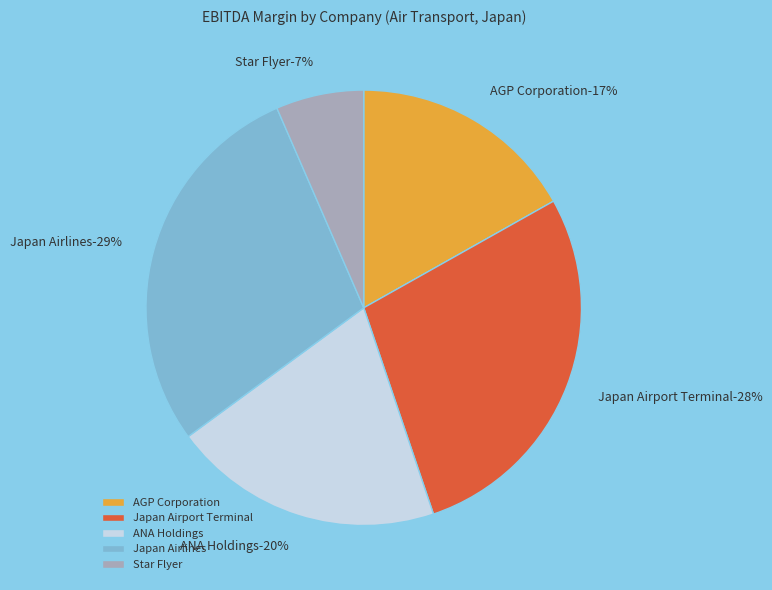

Which slice is the smallest?

Star Flyer